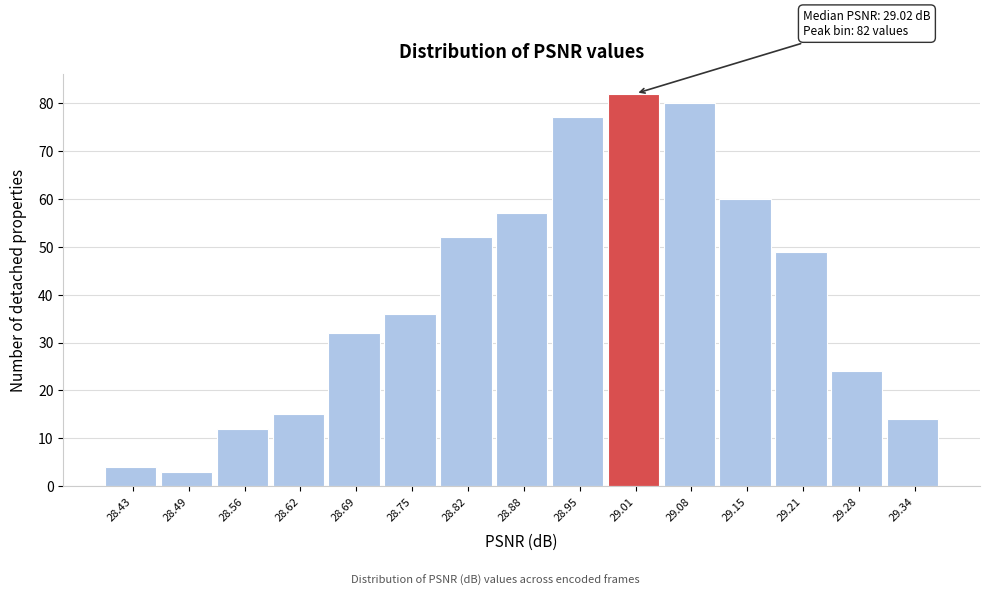

Reading left to right, list all the values displayed in this chart.

4	3	12	15	32	36	52	57	77	82	80	60	49	24	14